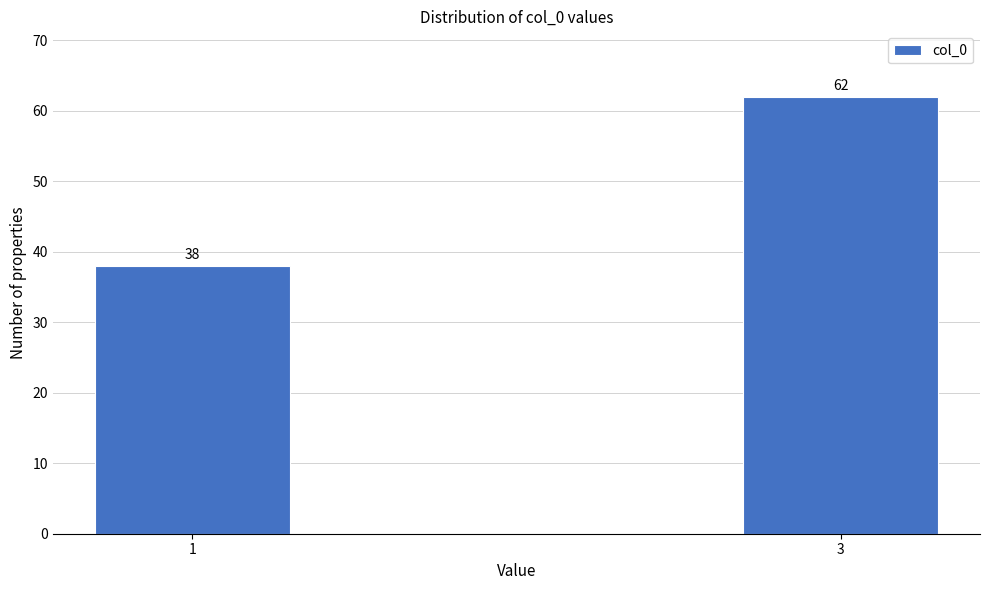

Reading left to right, list all the values displayed in this chart.

1=38	3=62